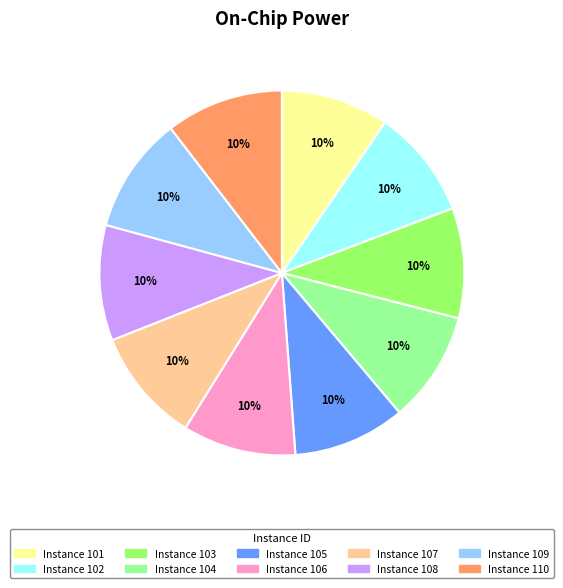

How many segments does this pie chart have?

10